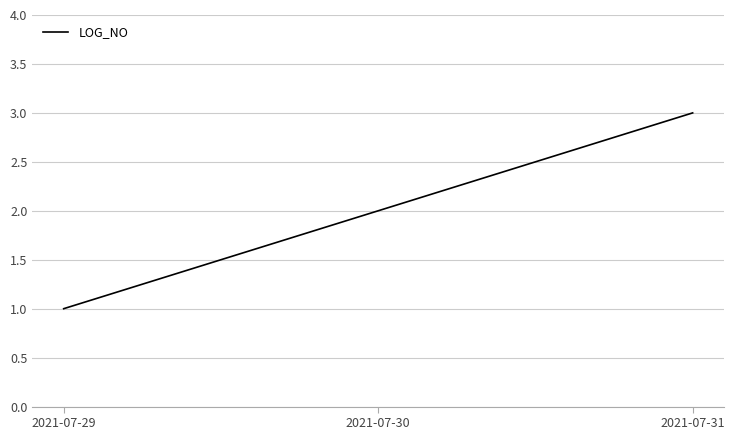

Reading left to right, transcribe all the data shown in this chart.

2021-07-29=1	2021-07-30=2	2021-07-31=3